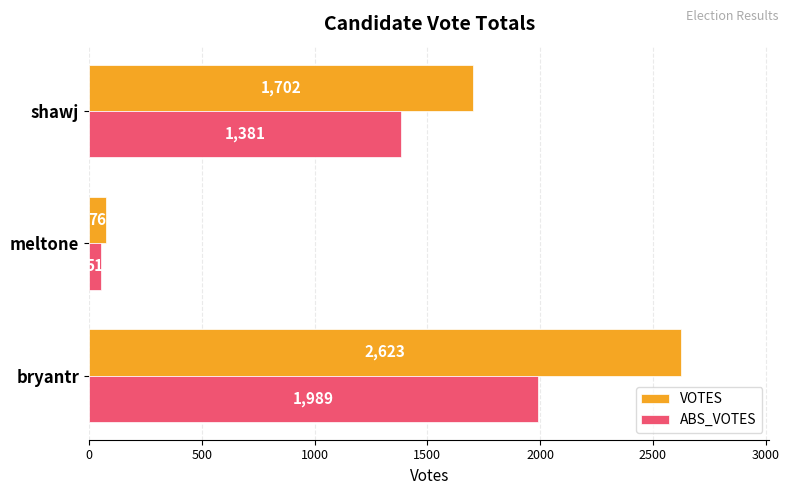

Count the VOTES values in the range 76 to 2623.

3